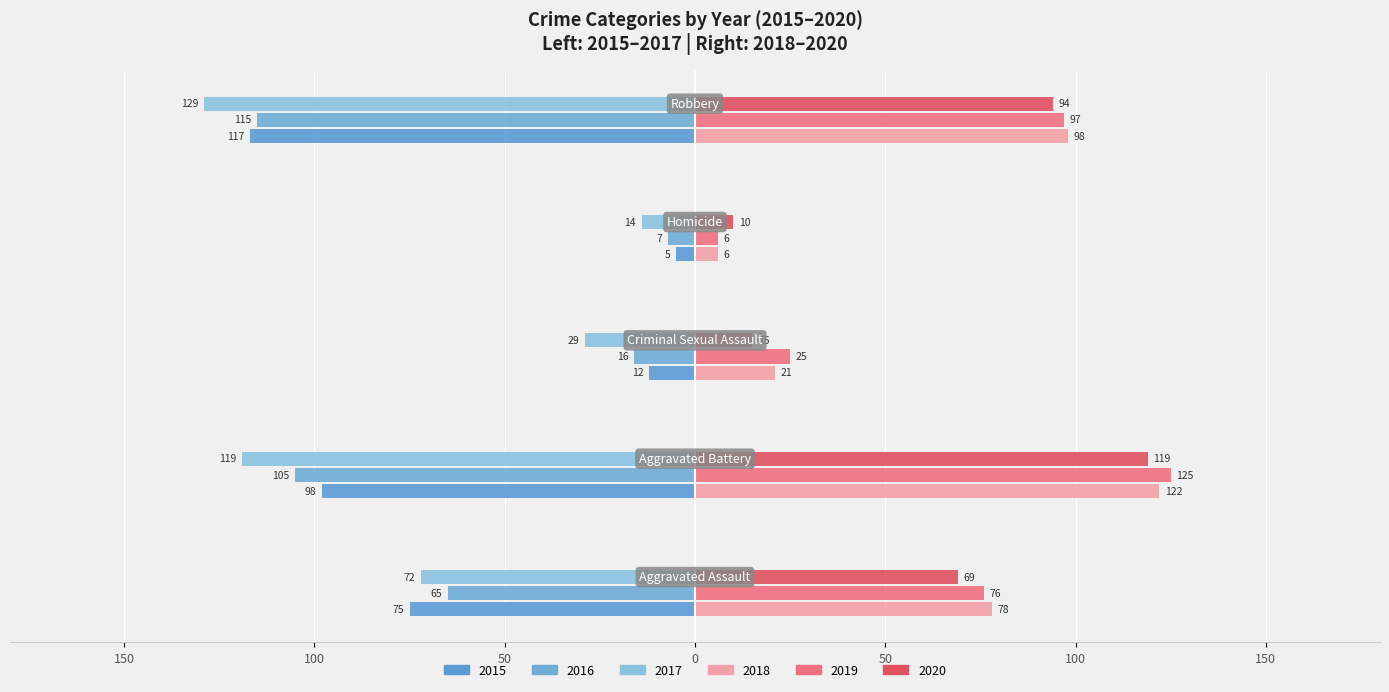

What is the difference between the maximum and minimum values in the 2016 series?

108